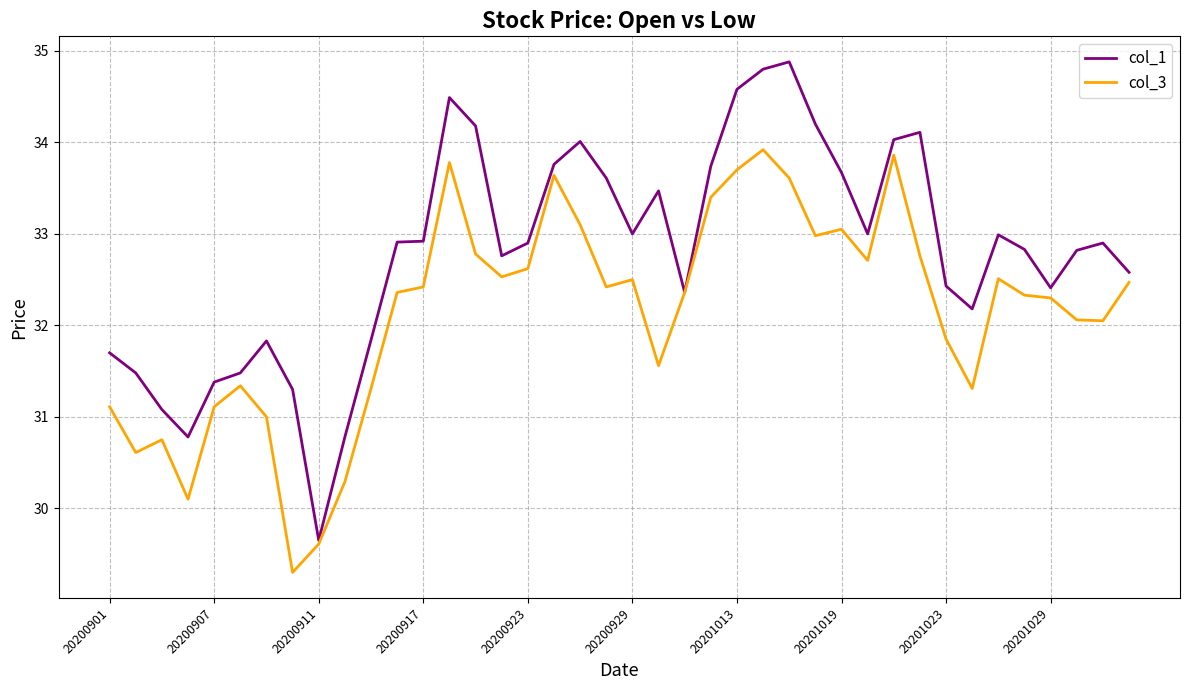

Which series has the widest spread of values?

col_1